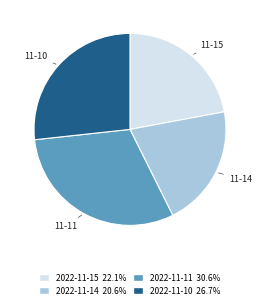

Between 2022-11-15 and 2022-11-11, which is larger?

2022-11-11